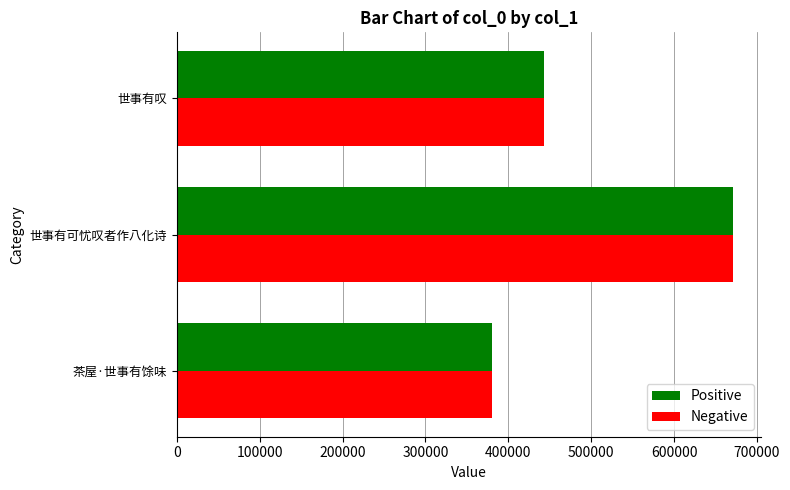

What is the difference between the maximum and minimum values in the Positive series?

291501